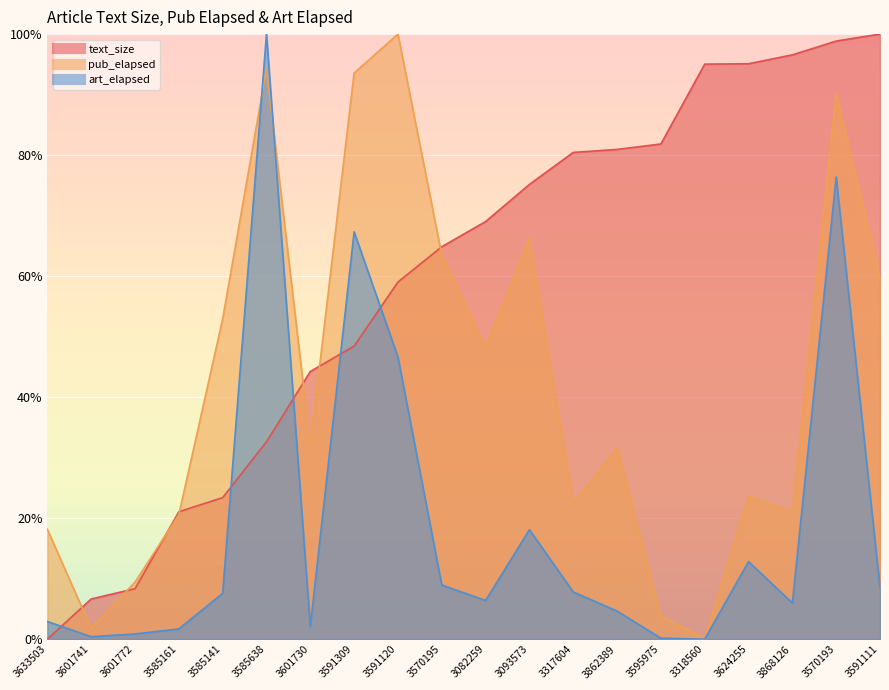

Which series changed the most between 3585141 and 3591309?

art_elapsed